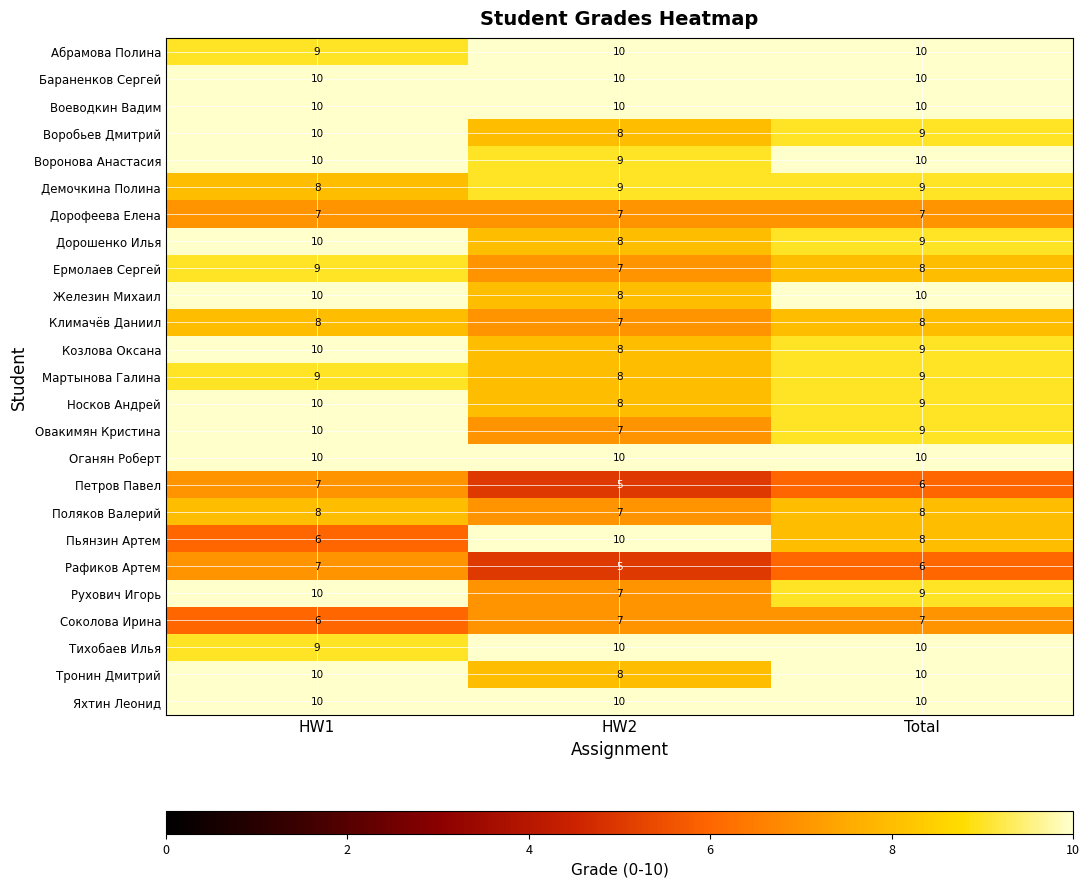

Is it true that Воробьев Дмитрий equals 8 at HW2?

True